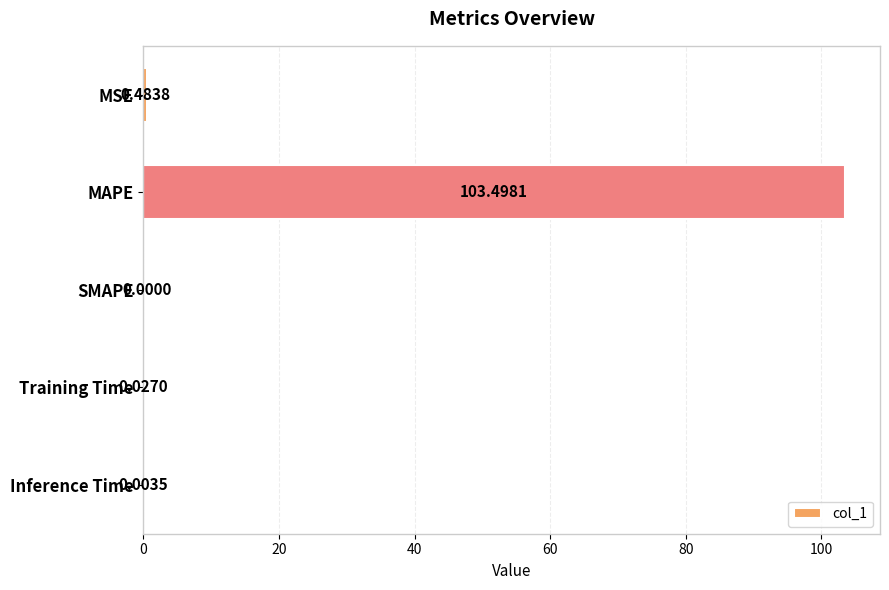

Does the chart contain stacked bars?

No